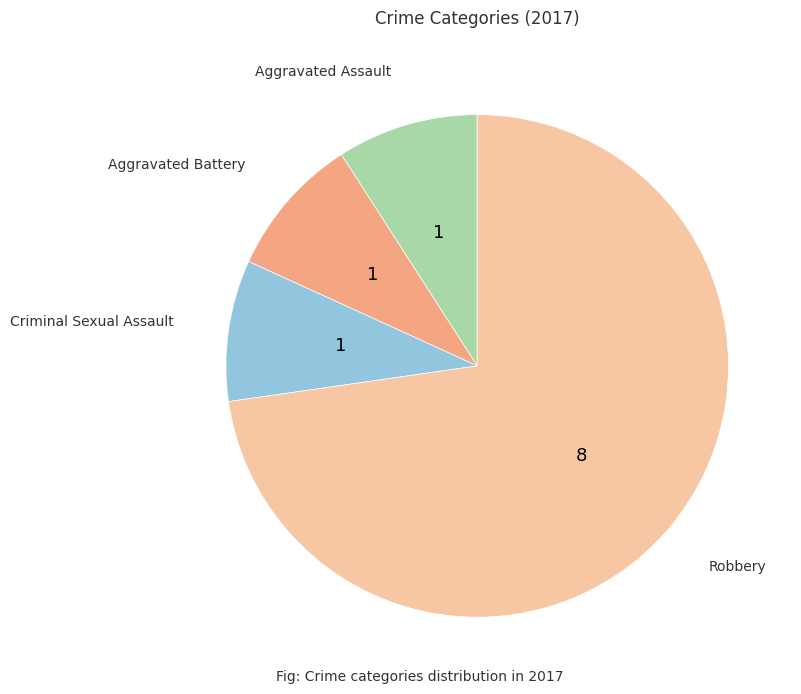

Is there a majority slice in this chart?

Yes